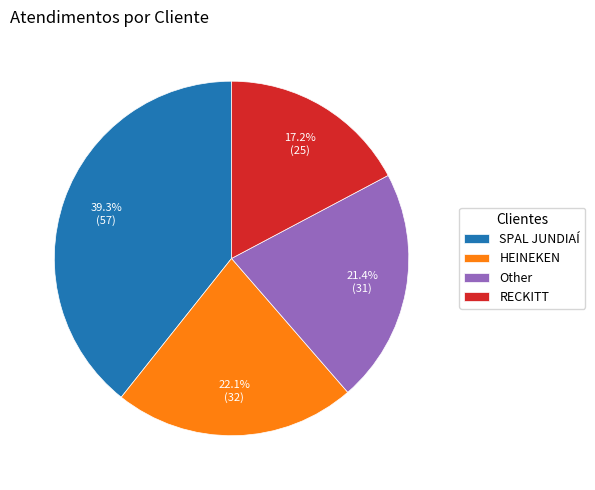

What is the ratio of the value at Other to the value at RECKITT?

1.2